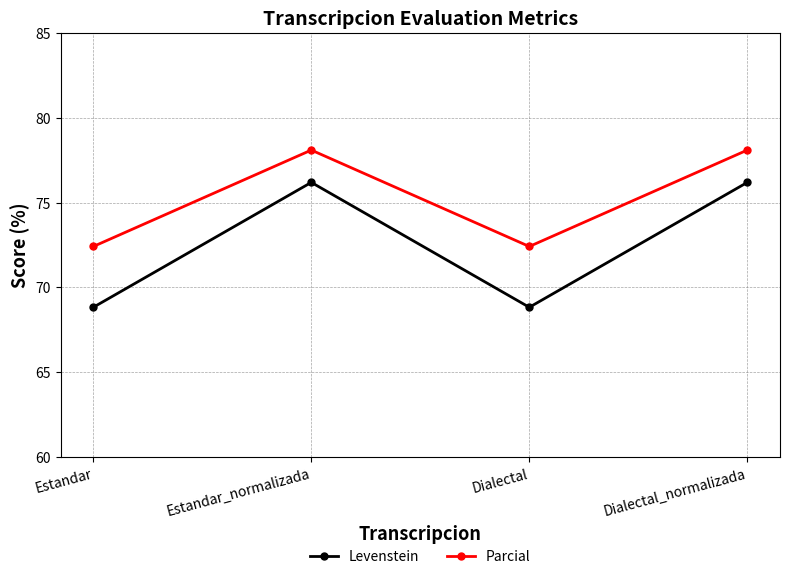

Is the value of Levenstein at Dialectal_normalizada greater than the value of Parcial at Dialectal_normalizada?

No